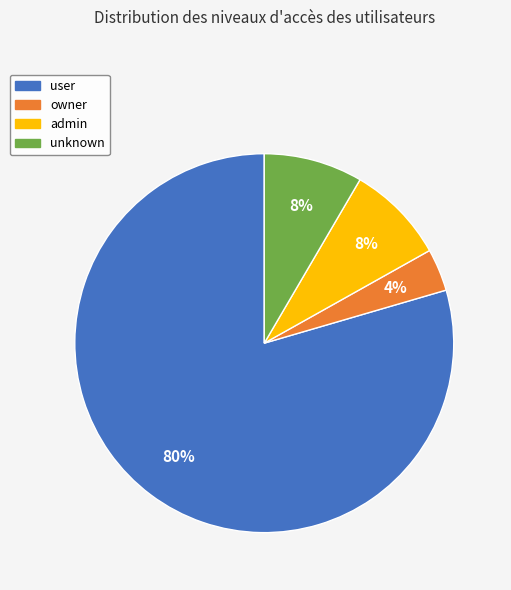

What percentage is the owner slice, to the nearest percent?

4%